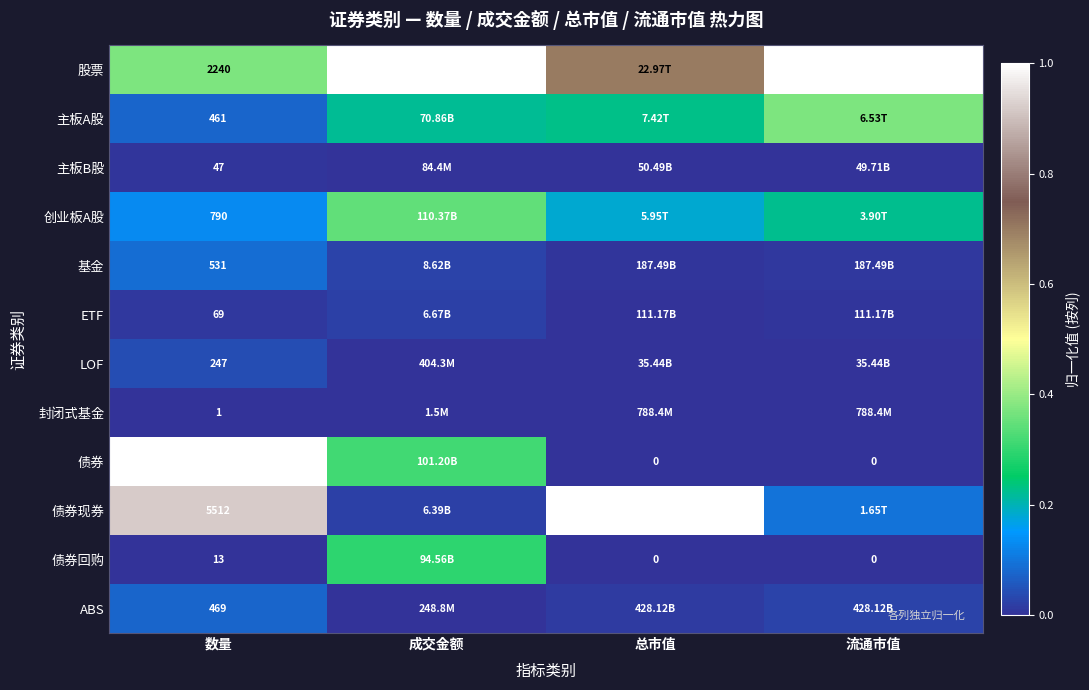

Rank the series at 数量 from lowest to highest value.

封闭式基金, 债券回购, 主板B股, ETF, LOF, 主板A股, ABS, 基金, 创业板A股, 股票, 债券现券, 债券